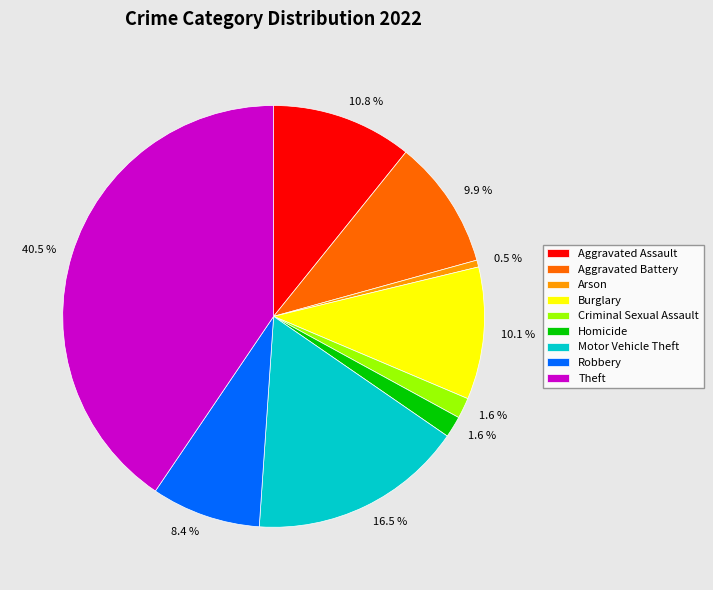

True or false: Aggravated Battery accounts for 10% of the total.

True